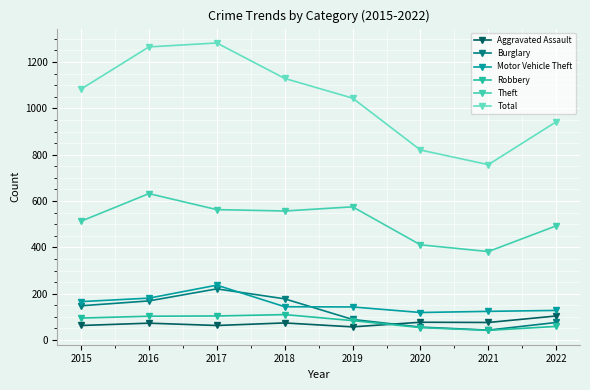

How many lines are shown in the chart?

6